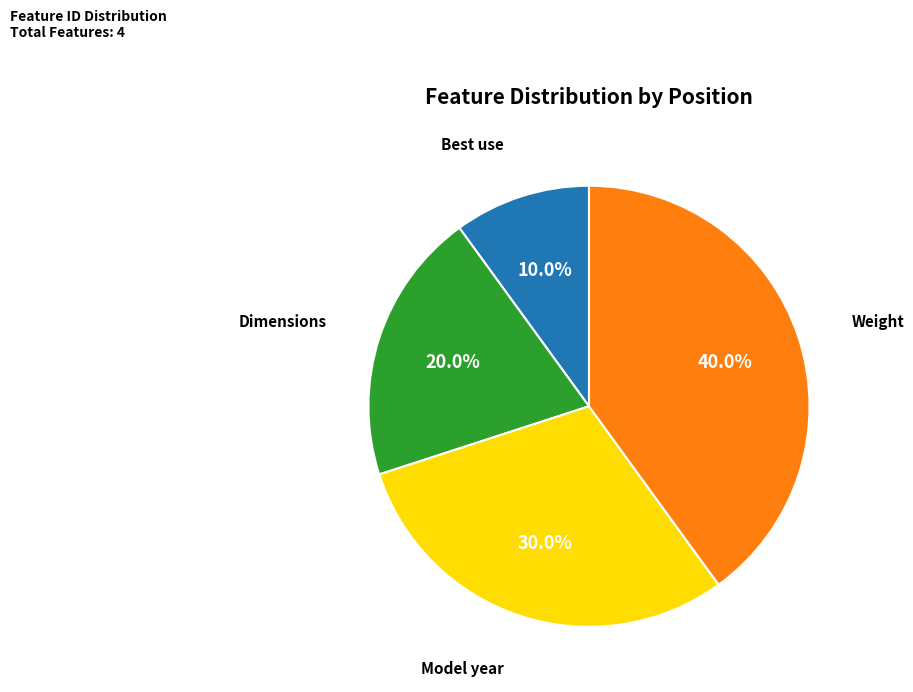

Do Dimensions and Best use together represent more than half of the pie?

No